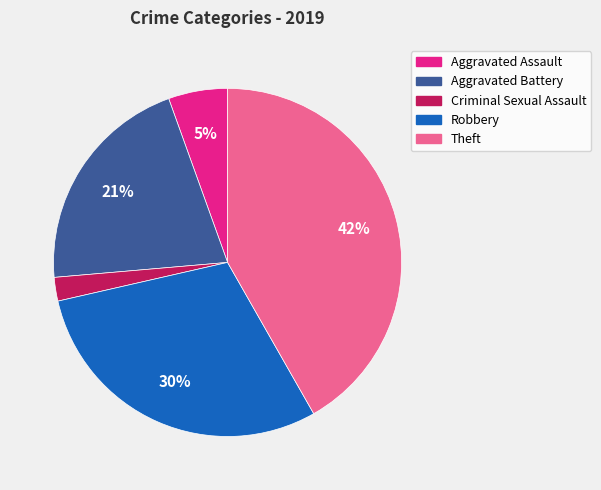

To the nearest percent, what is the difference between the largest and smallest slice percentages?

40%